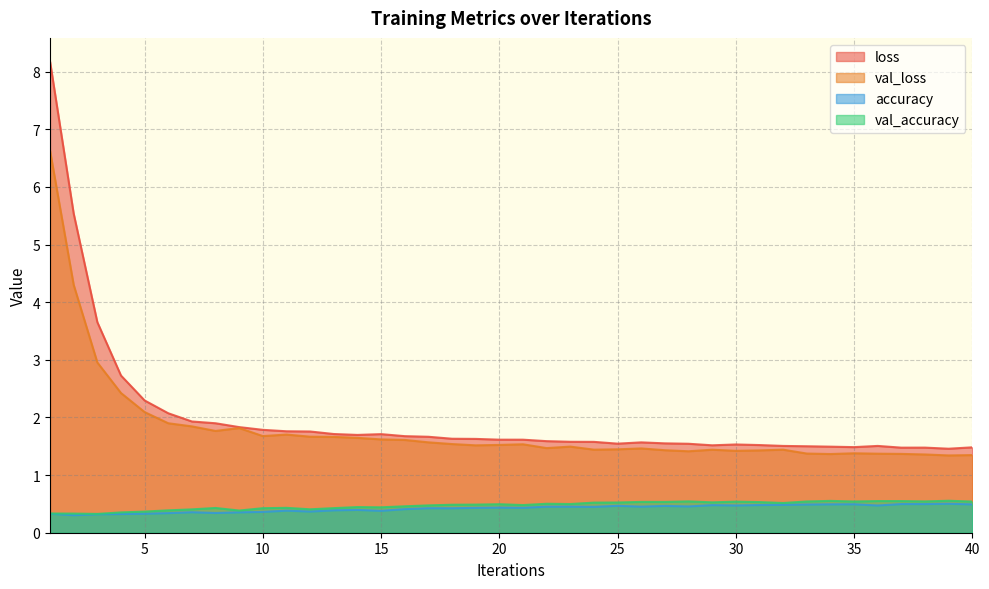

Which series changed the most between 11 and 14?

loss